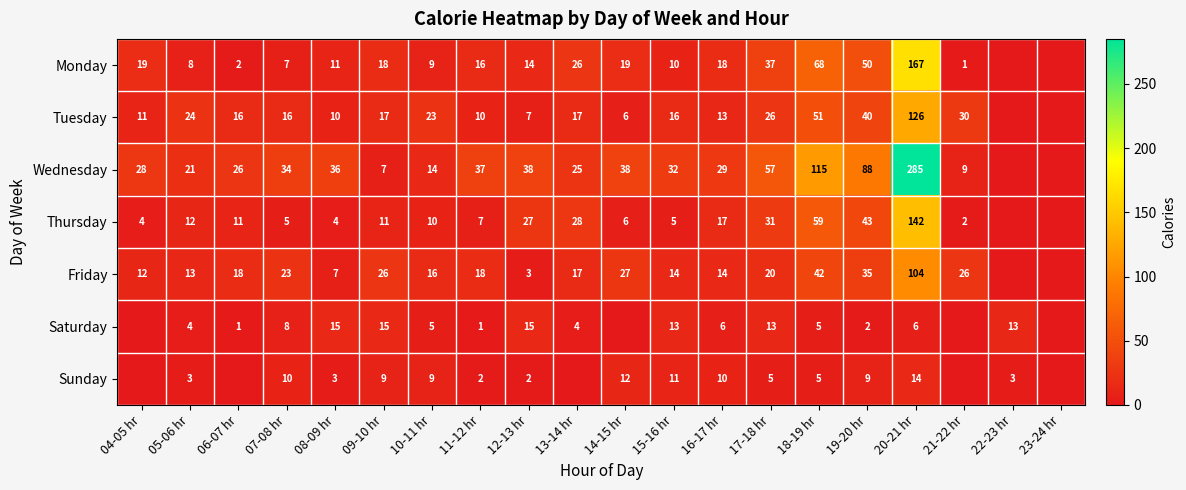

At which category is the sum across all series the highest?

20-21 hr